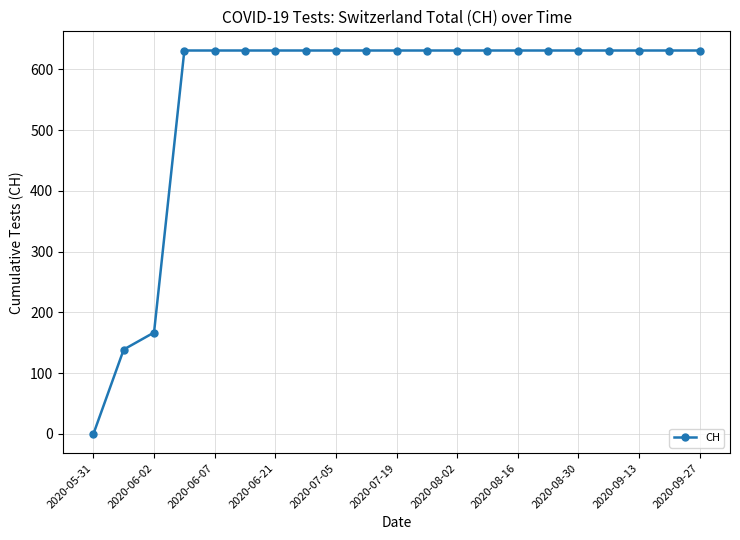

What is the sum of all values?

11664